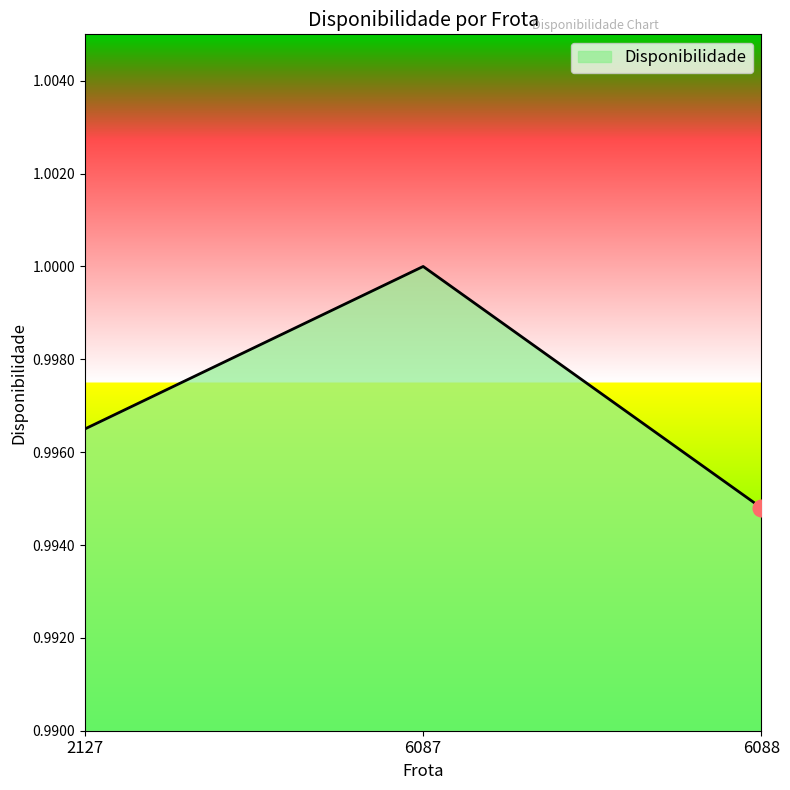

What is the sum of the values at 2127 and 6088?

2.0